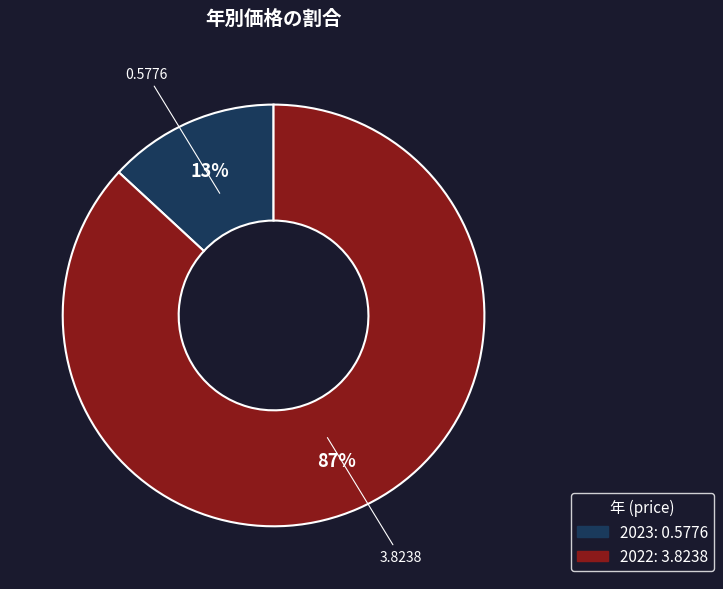

To the nearest percent, what percentage of the pie is 2023?

13%